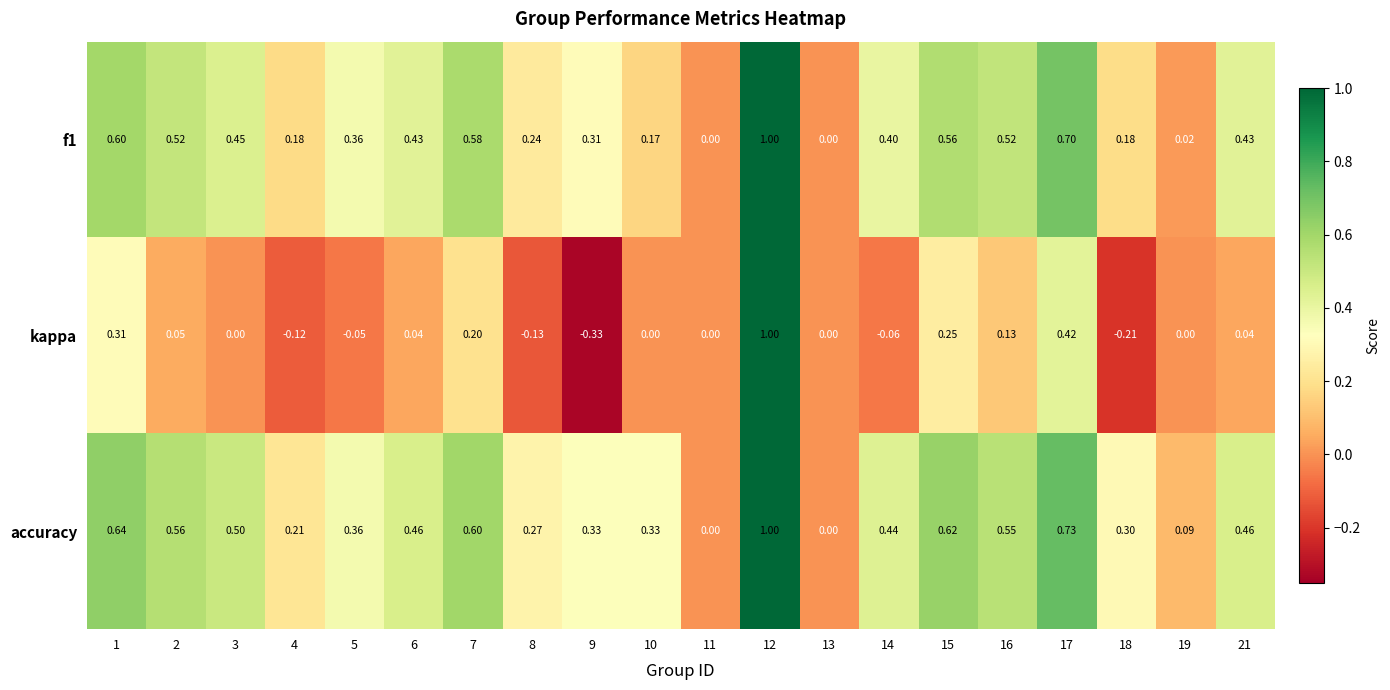

Which series has the largest range (max minus min)?

kappa